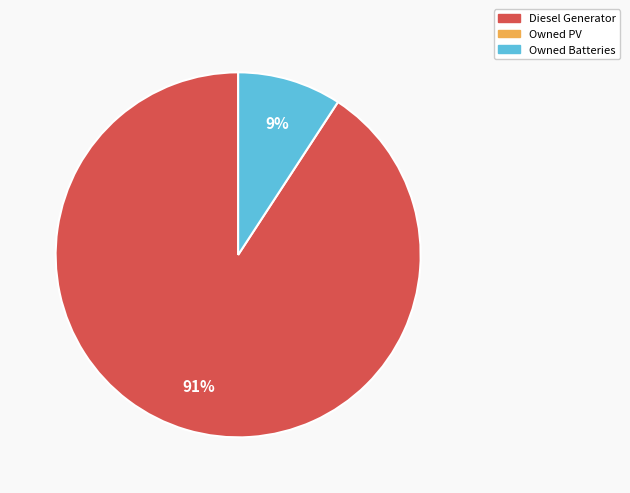

To the nearest percent, what is the average slice percentage?

50%